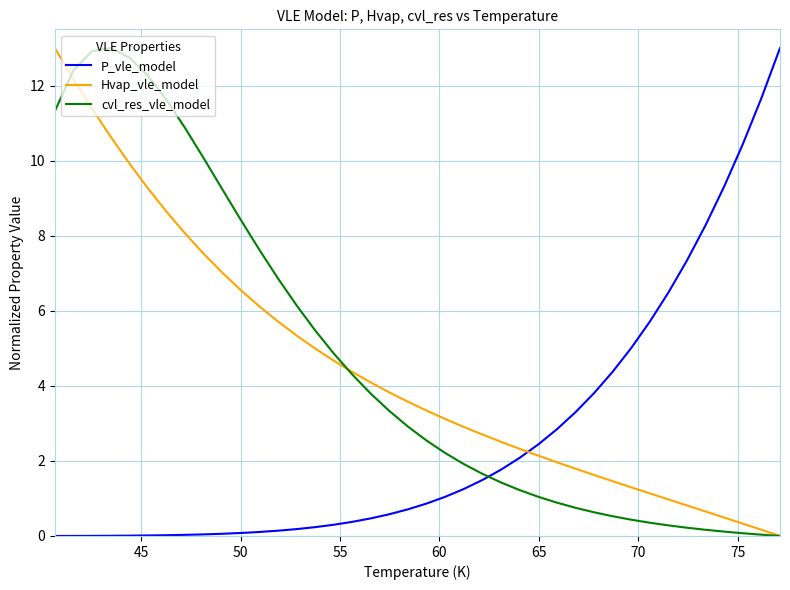

How many intersections are there between P_vle_model and Hvap_vle_model?

1